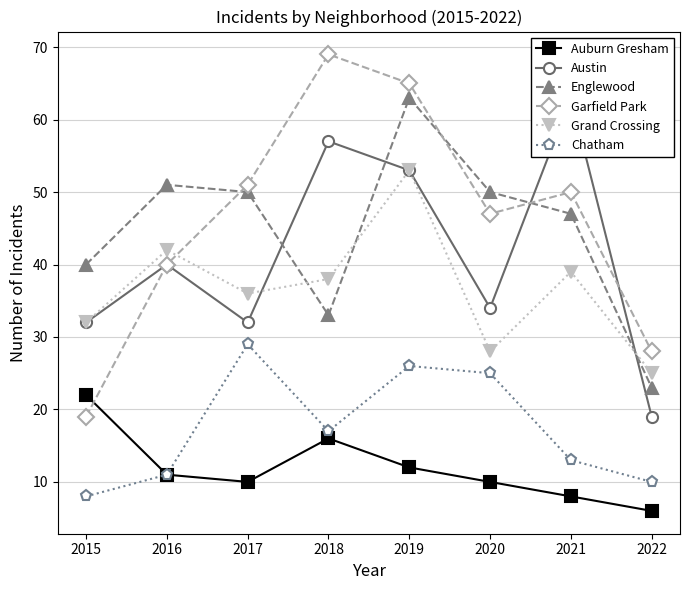

The Garfield Park series shows 68 at 2017. True or false?

False